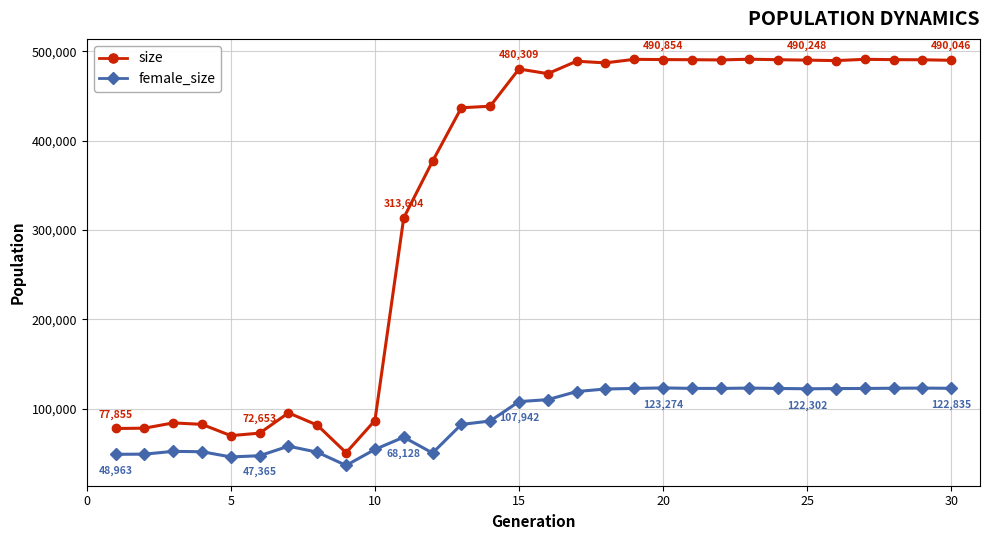

What is the value of the female_size point at the 5th from the left?

46002